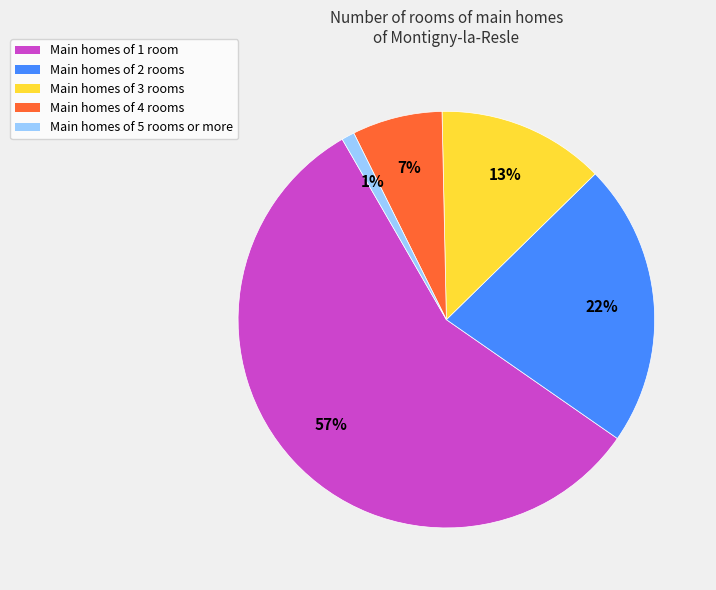

To the nearest percent, what portion does Main homes of 2 rooms represent?

22%